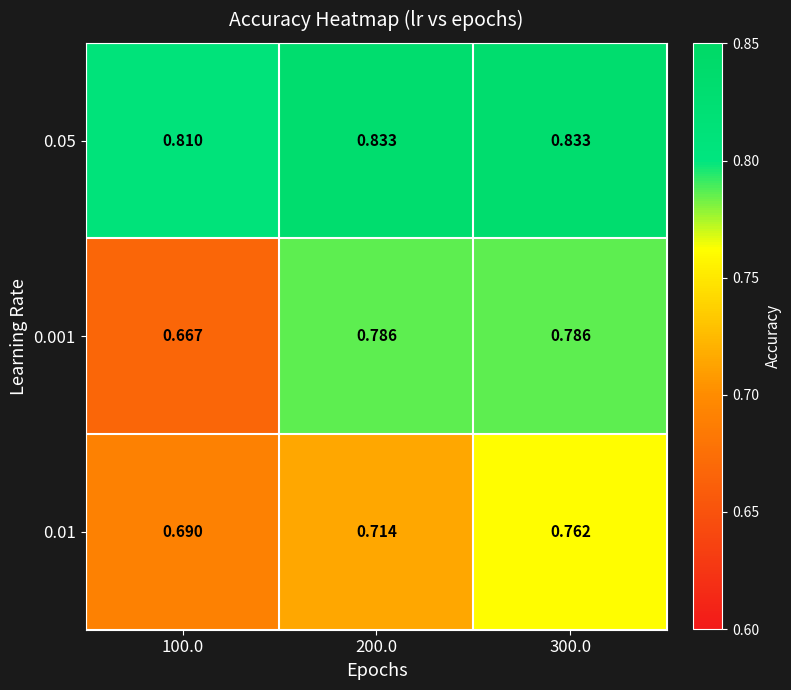

Is the value of 0.05 at 300.0 greater than the value of 0.01 at 100.0?

Yes